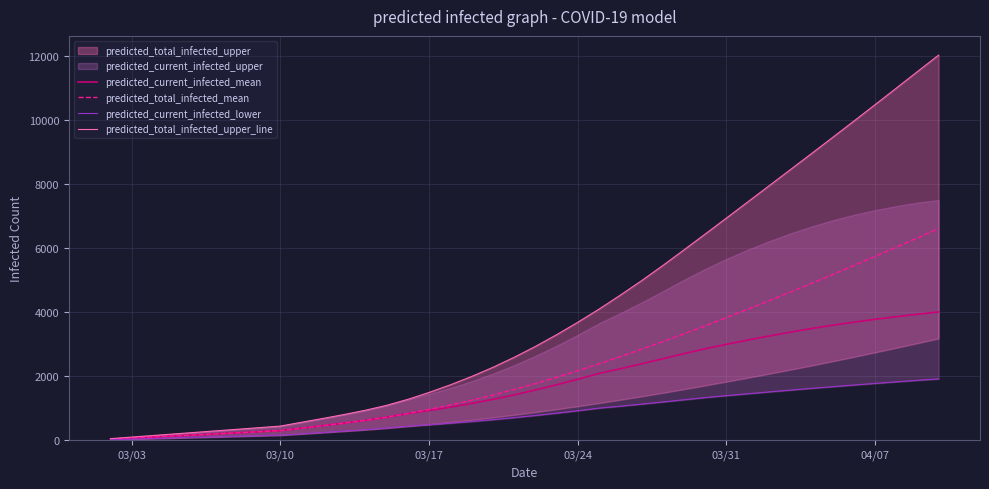

Is the value of predicted_total_infected_mean at 03/31 greater than the value of predicted_current_infected_mean at 03/17?

Yes